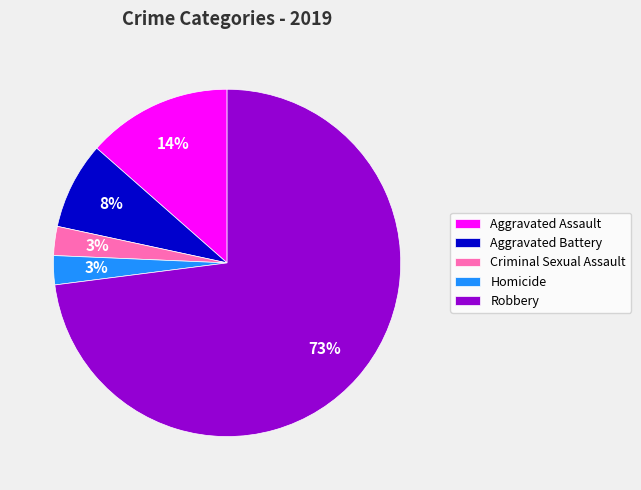

The Aggravated Assault slice represents 26% of the pie. True or false?

False